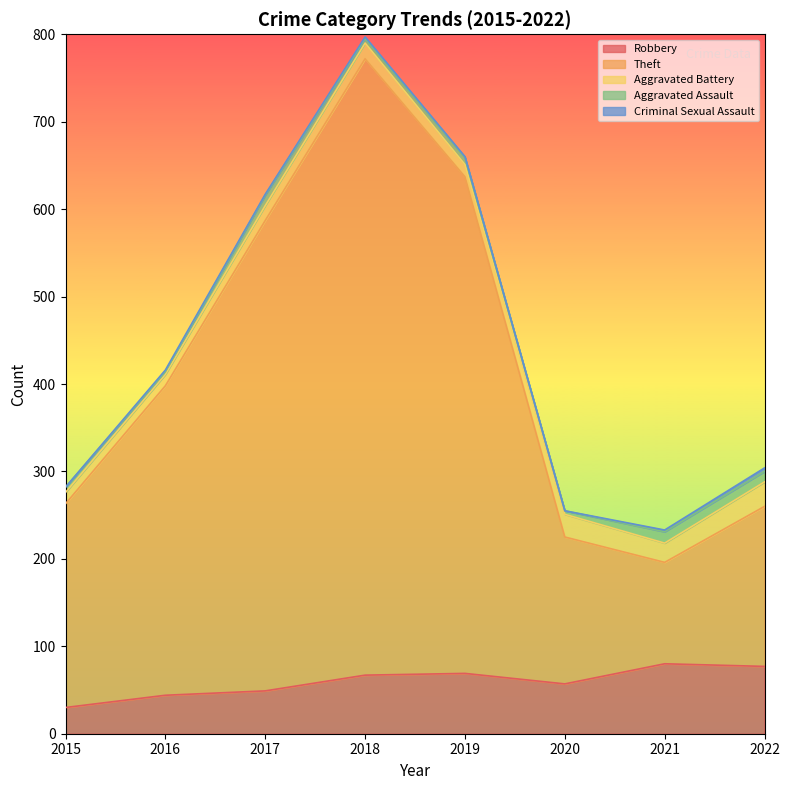

What is the difference between the Aggravated Battery values at 2021 and 2018?

4